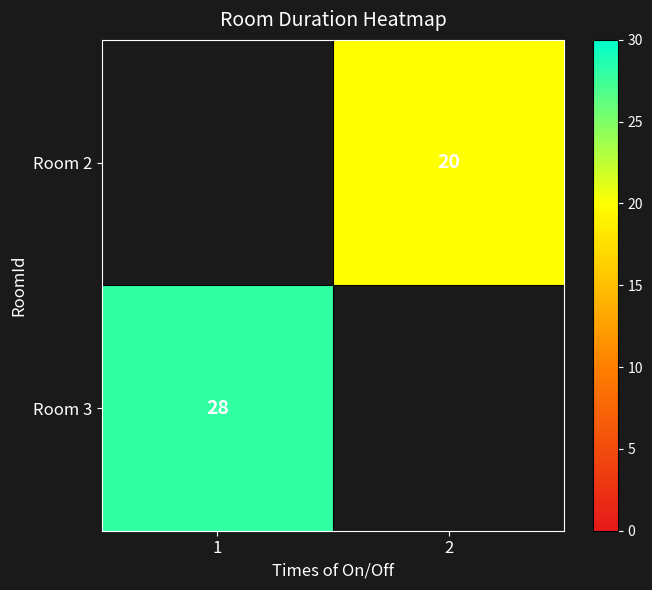

Is it true that Room 3 equals 12 at 1?

False